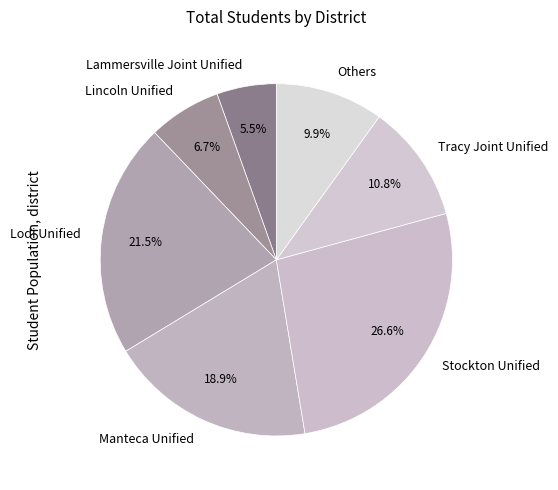

What is the largest slice in the pie chart?

Stockton Unified